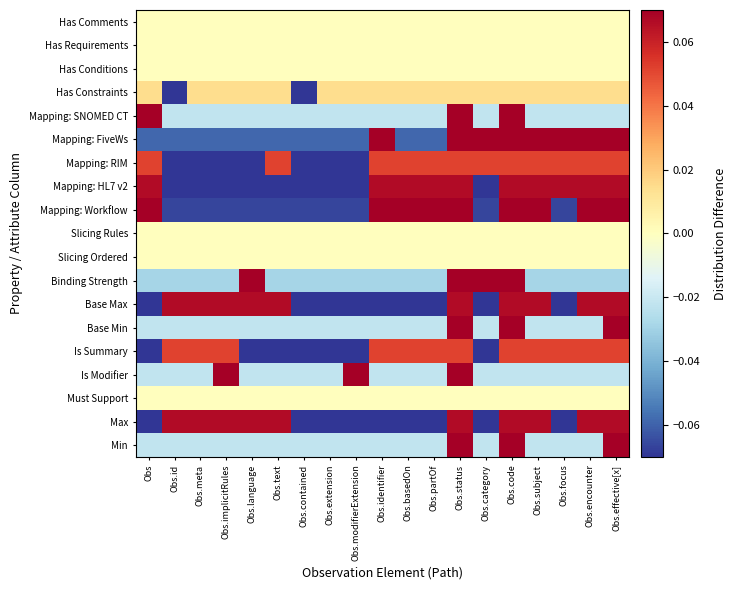

What is the total value across all series at Obs.subject?

0.4